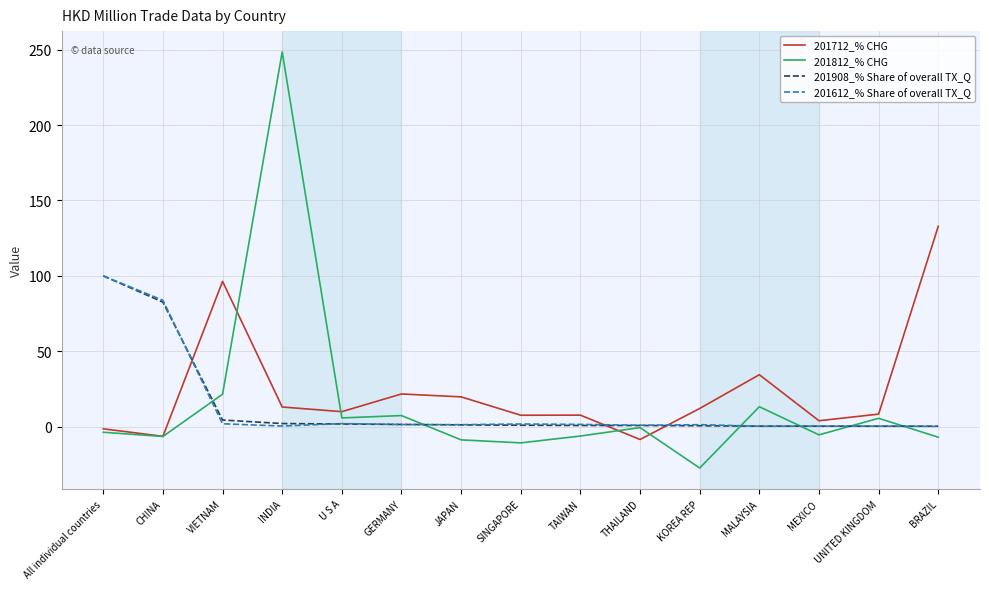

Which series has the largest total across all categories?

201712_% CHG